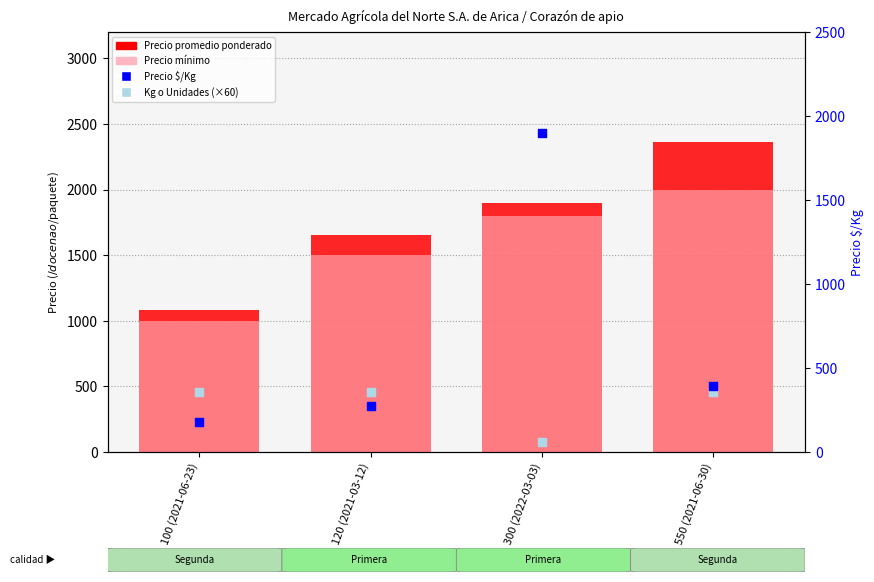

What are all the series names shown in the legend?

Precio promedio ponderado, Precio mínimo, Precio $/Kg, Kg o Unidades (×60)